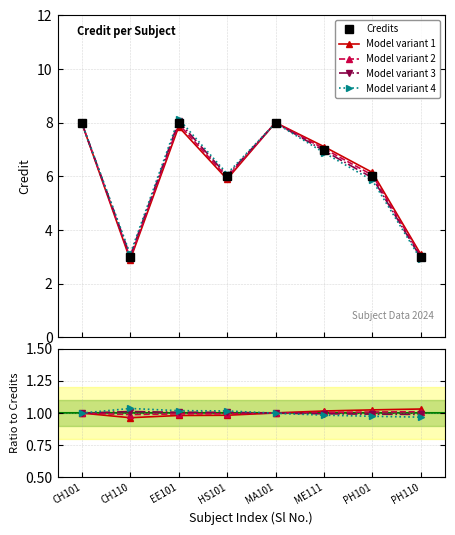

What is the value of the Credits point at the 5th from the left?

8.0